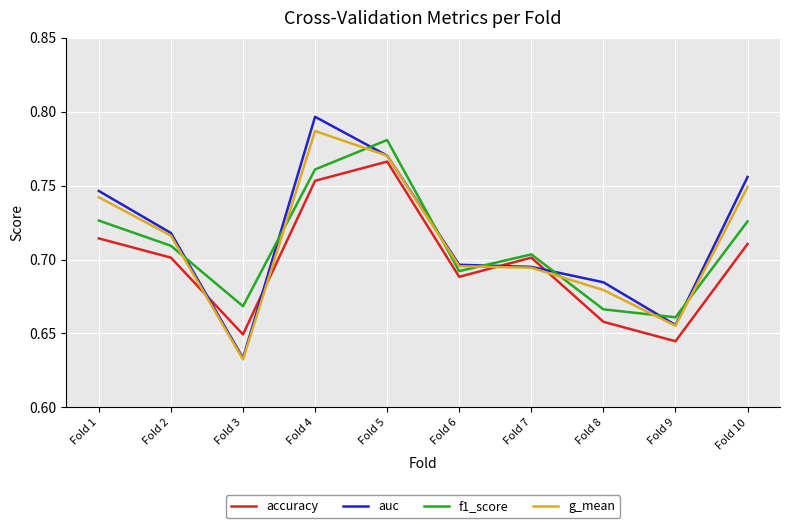

How many distinct data groups are displayed?

4